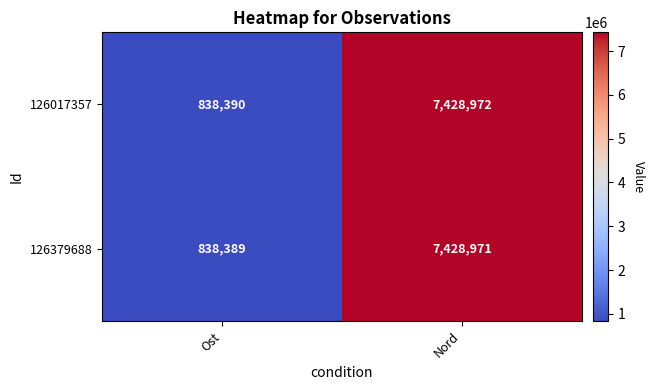

What is the sum of the 126017357 values at Nord and Ost?

8267362